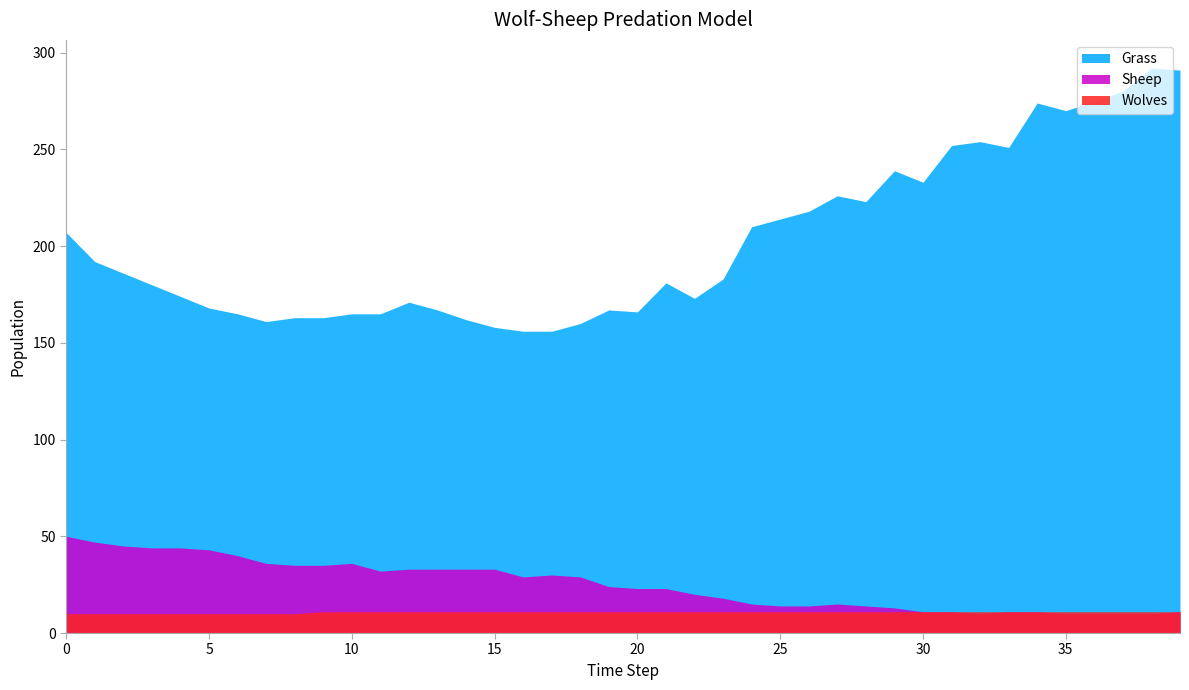

Is the value of Grass at 10 greater than the value of Wolves at 35?

Yes